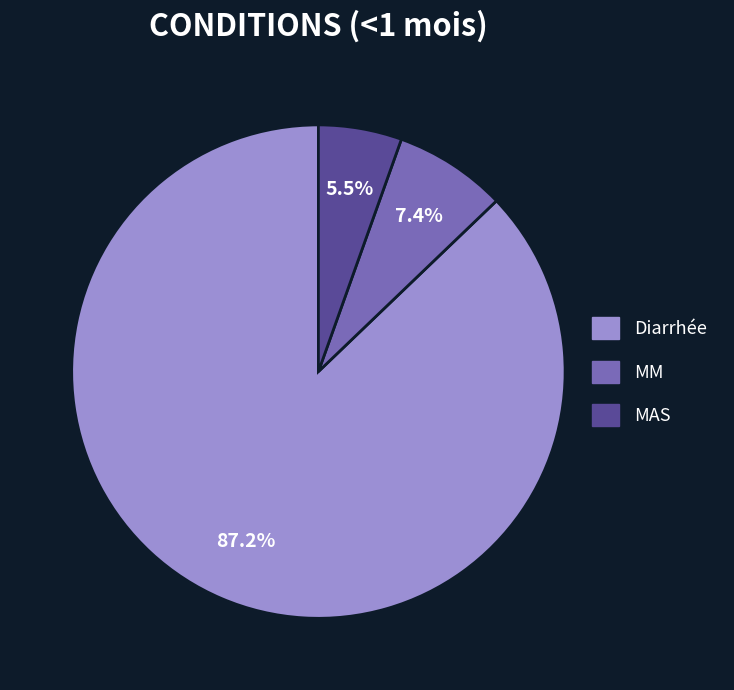

Is it true that MAS is 1% of the pie?

False